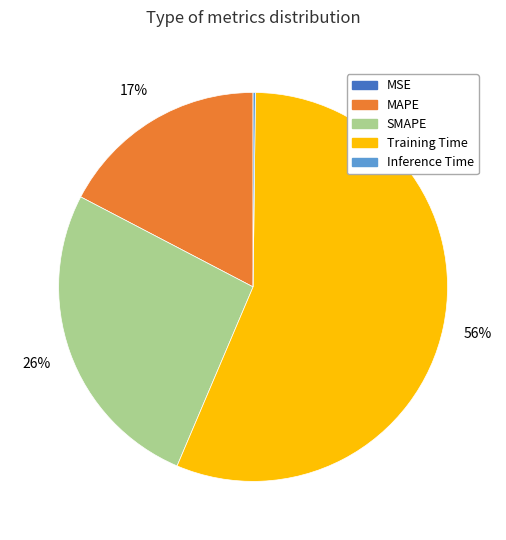

Which has a higher value, SMAPE or Training Time?

Training Time